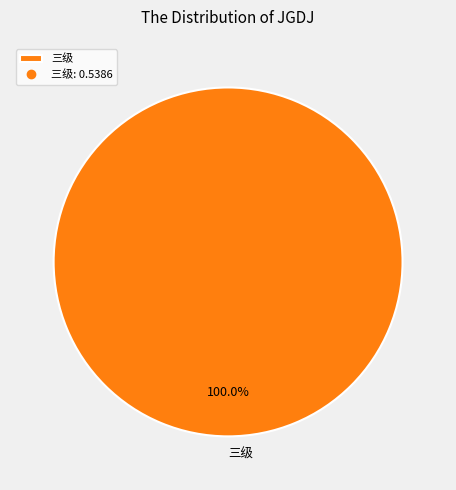

What is the majority slice?

三级